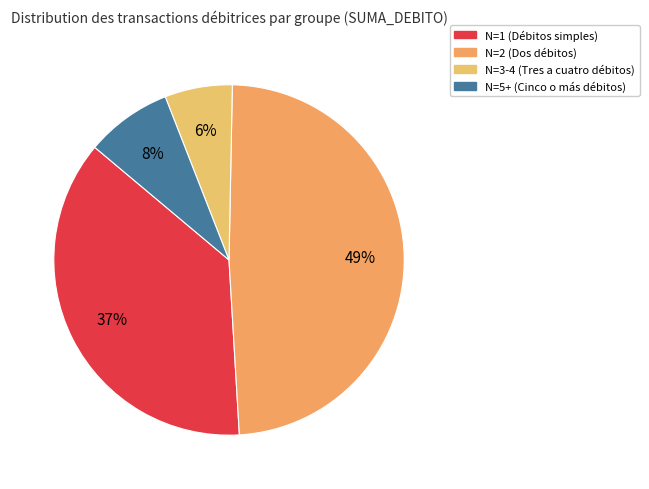

Which category has the smallest portion of the pie?

N=3-4